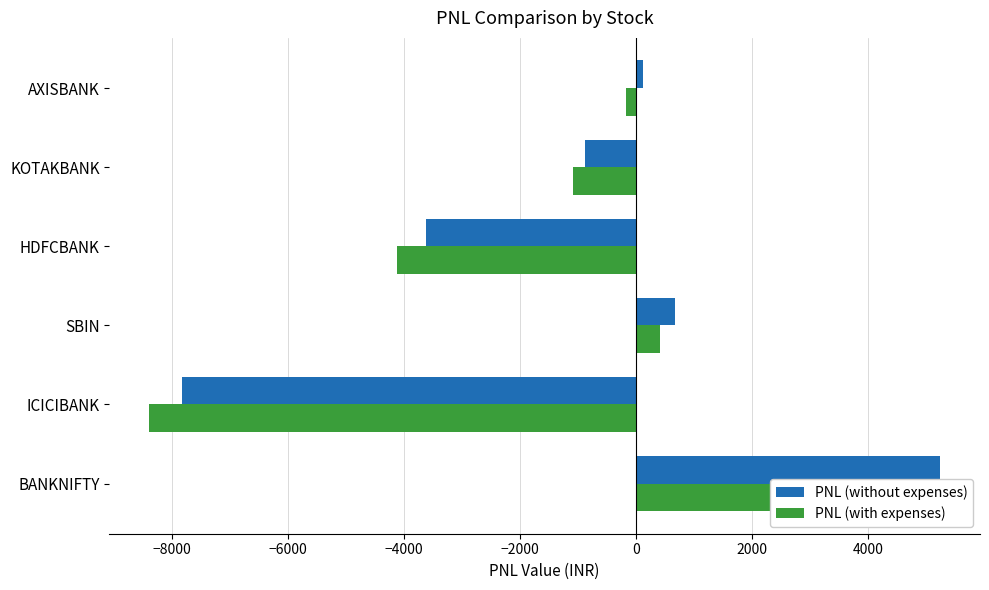

Is it true that PNL (with expenses) equals 680.2 at SBIN?

False